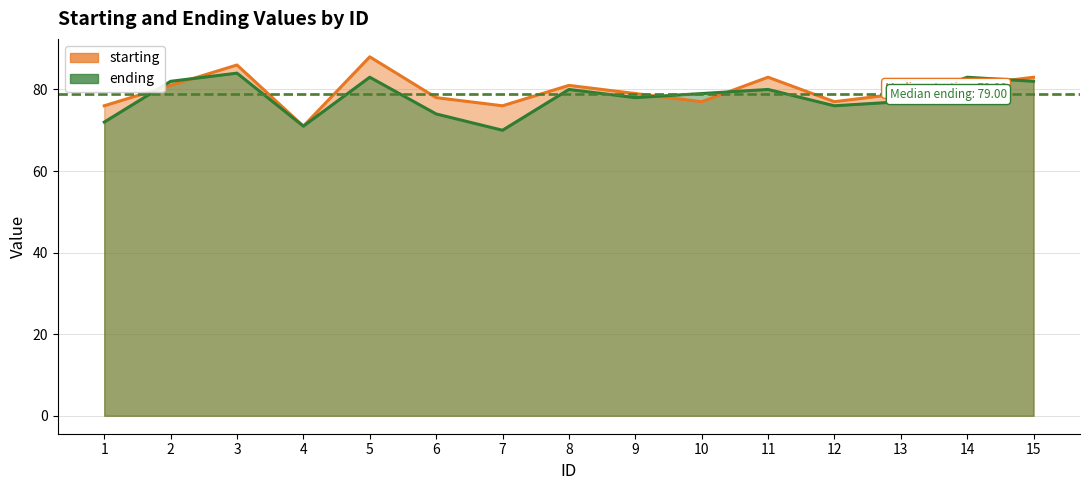

Rank the categories by ending value from lowest to highest.

7, 4, 1, 6, 12, 13, 9, 10, 8, 11, 2, 15, 5, 14, 3